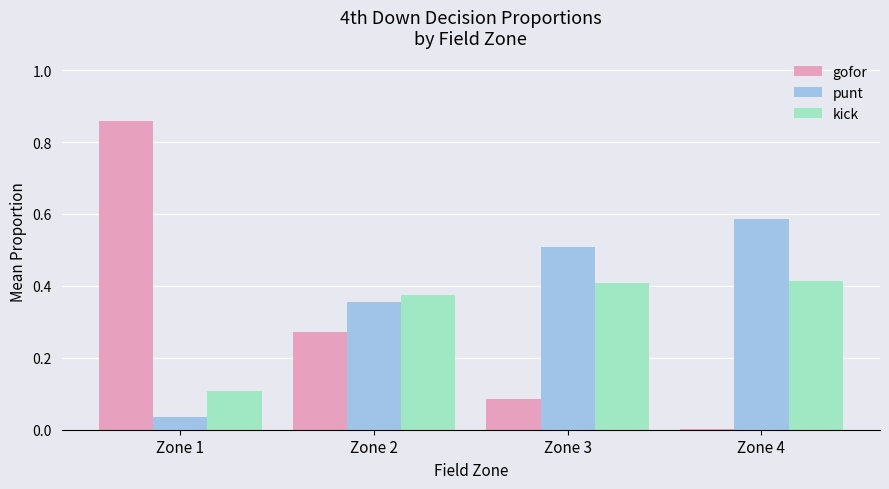

Which label corresponds to the largest value in the chart?

Zone 1